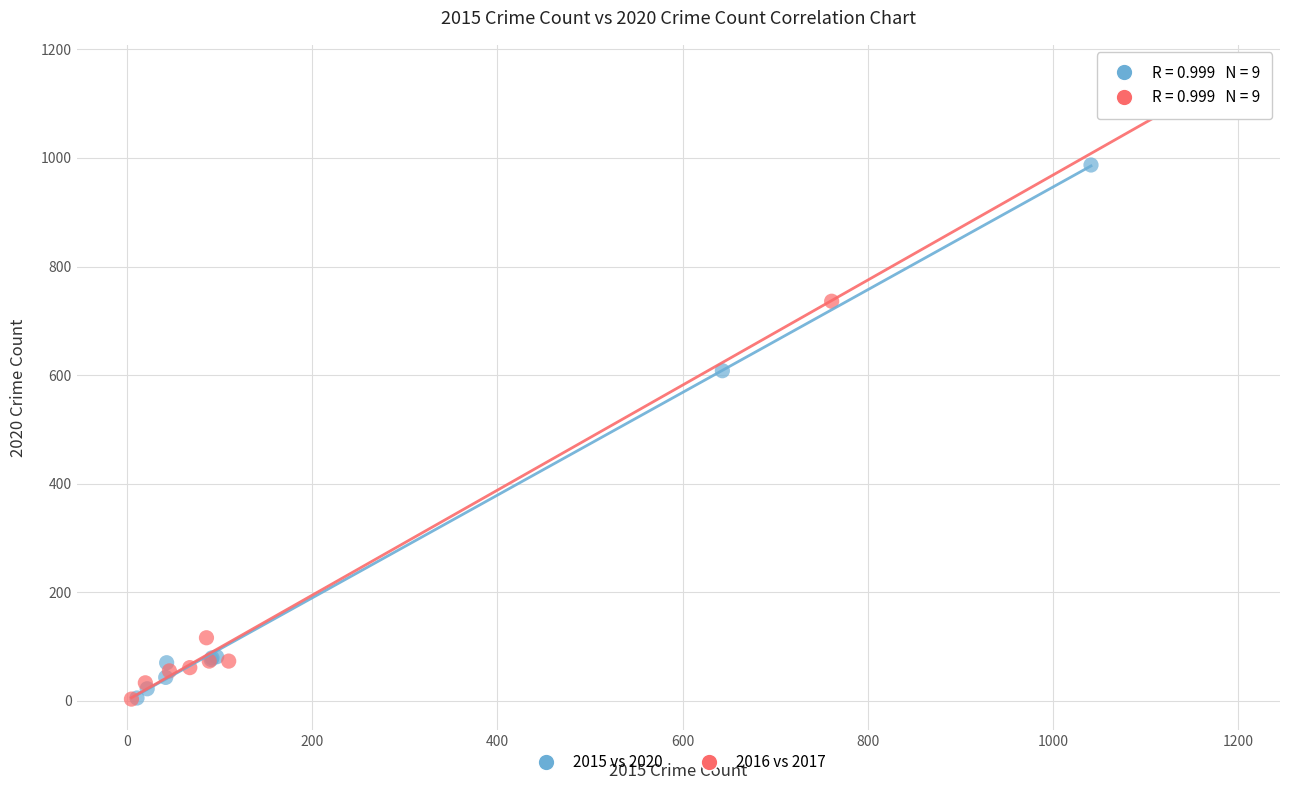

Which series has the widest spread of Y values?

2016 vs 2017